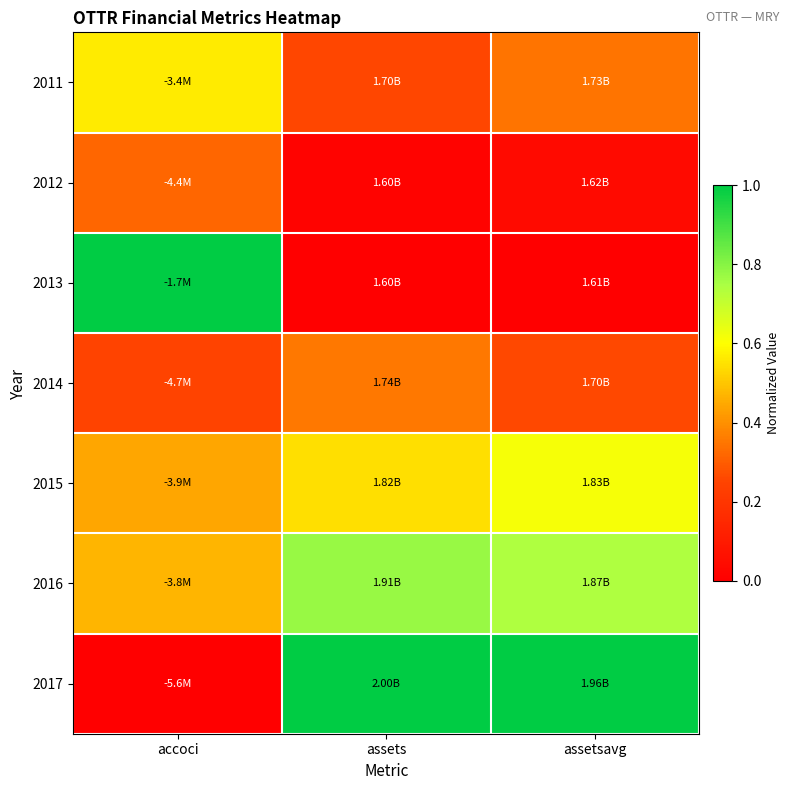

Reading left to right, what are all the values shown in this chart?

2011: accoci=0.6	assets=0.3	assetsavg=0.3
2012: accoci=0.3	assets=0.0	assetsavg=0.0
2013: accoci=1.0	assets=0.0	assetsavg=0.0
2014: accoci=0.2	assets=0.4	assetsavg=0.3
2015: accoci=0.4	assets=0.5	assetsavg=0.6
2016: accoci=0.5	assets=0.8	assetsavg=0.7
2017: accoci=0.0	assets=1.0	assetsavg=1.0